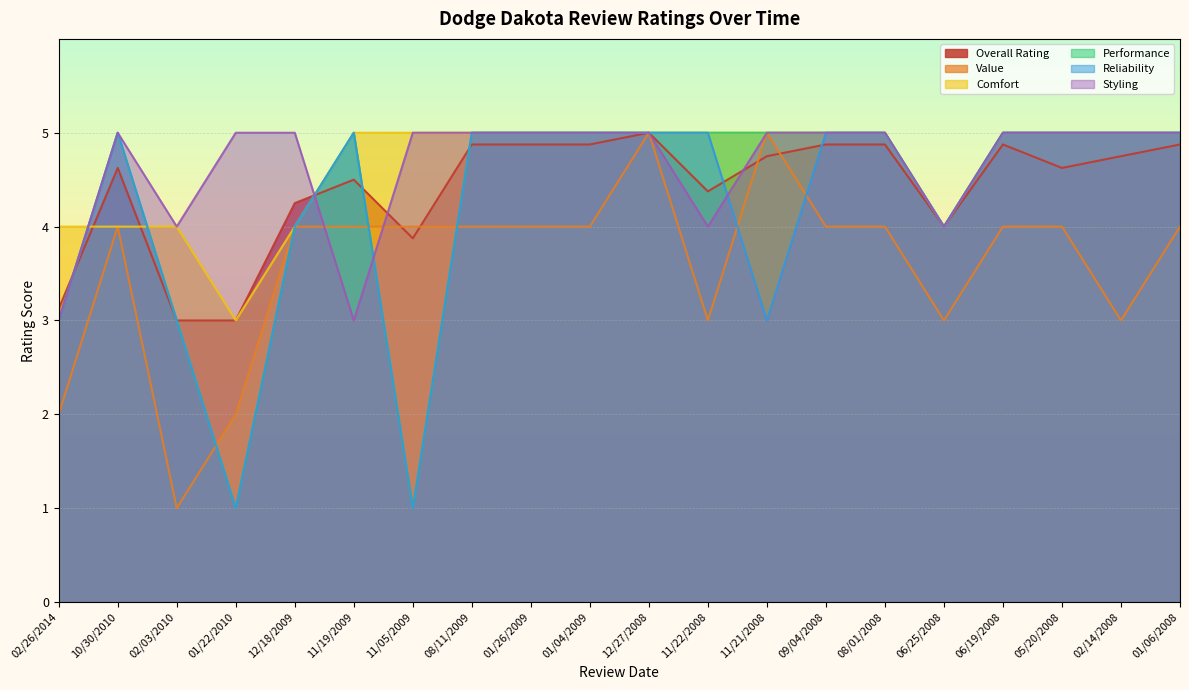

Reading right to left, extract all data points from this chart.

Overall Rating: 4.9	4.8	4.6	4.9	4.0	4.9	4.9	4.8	4.4	5.0	4.9	4.9	4.9	3.9	4.5	4.2	3.0	3.0	4.6	3.1
Value: 4.0	3.0	4.0	4.0	3.0	4.0	4.0	5.0	3.0	5.0	4.0	4.0	4.0	4.0	4.0	4.0	2.0	1.0	4.0	2.0
Comfort: 5.0	5.0	5.0	5.0	4.0	5.0	5.0	5.0	5.0	5.0	5.0	5.0	5.0	5.0	5.0	4.0	3.0	4.0	4.0	4.0
Performance: 5.0	5.0	5.0	5.0	4.0	5.0	5.0	5.0	5.0	5.0	5.0	5.0	5.0	1.0	5.0	4.0	1.0	3.0	5.0	3.0
Reliability: 5.0	5.0	5.0	5.0	4.0	5.0	5.0	3.0	5.0	5.0	5.0	5.0	5.0	1.0	5.0	4.0	1.0	3.0	5.0	3.0
Styling: 5.0	5.0	5.0	5.0	4.0	5.0	5.0	5.0	4.0	5.0	5.0	5.0	5.0	5.0	3.0	5.0	5.0	4.0	5.0	3.0